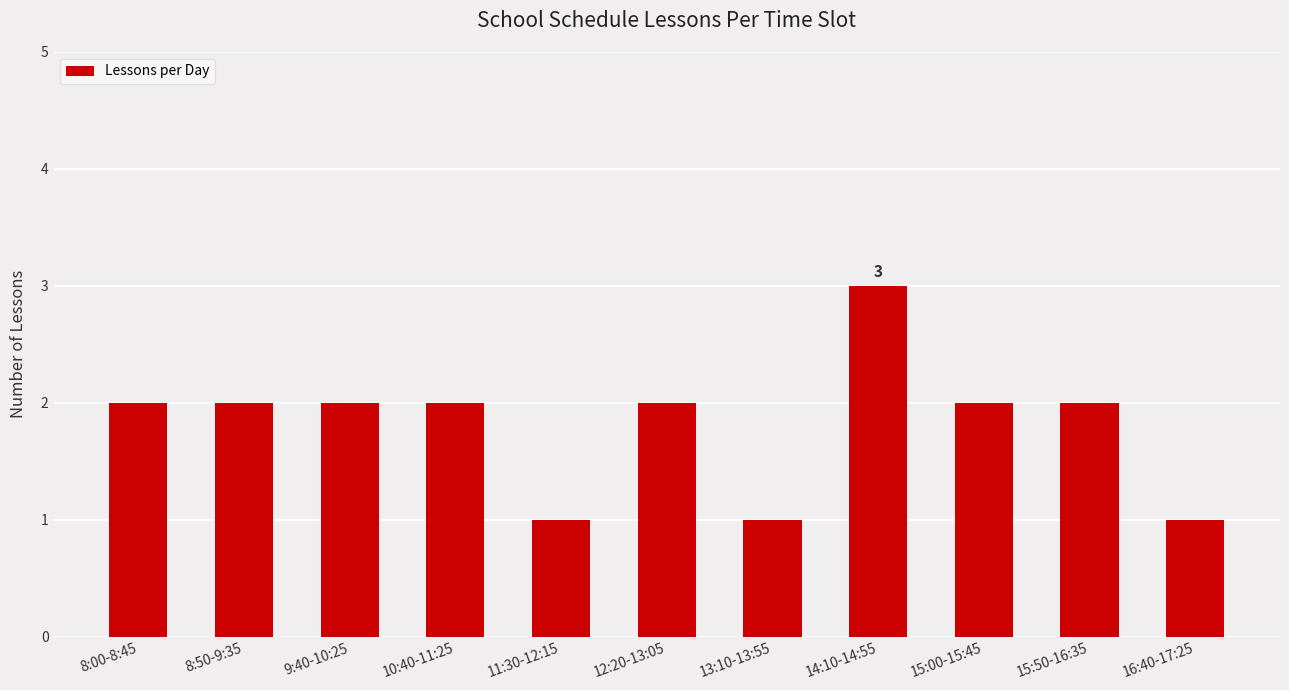

What is the greatest value displayed?

3